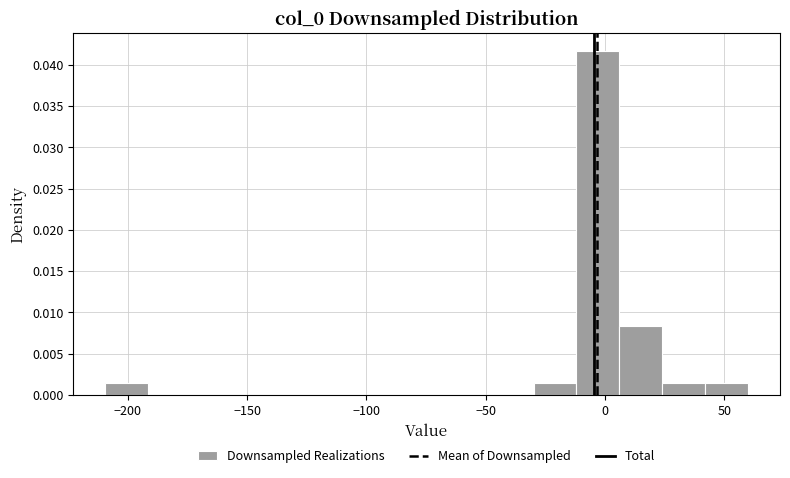

Around what value on the x-axis is the tallest bar? Give the approximate position of its centre, as read against the axis.

-5